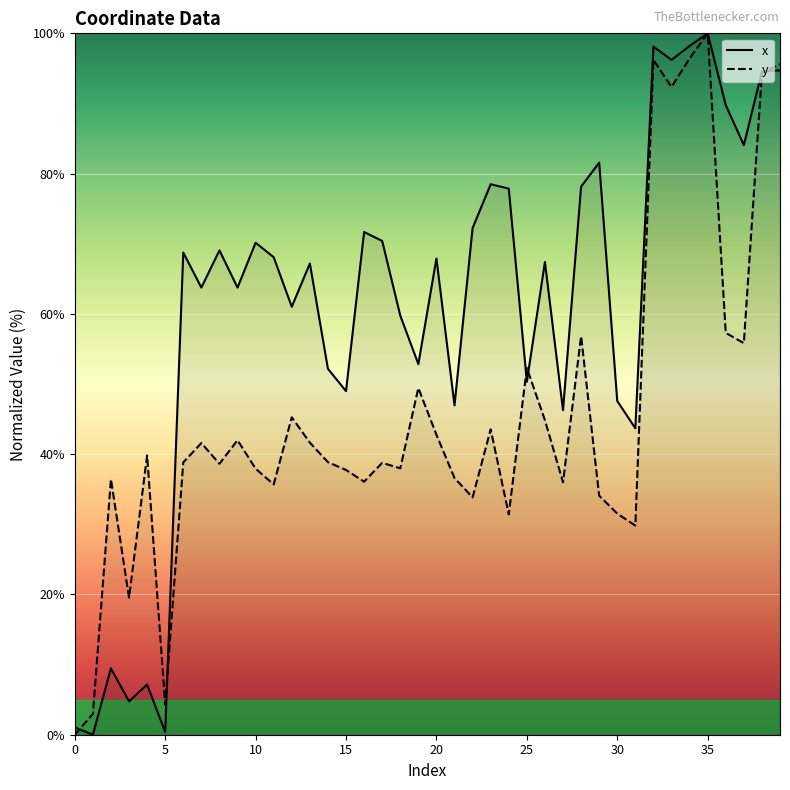

Read the y value at 1.

3.0